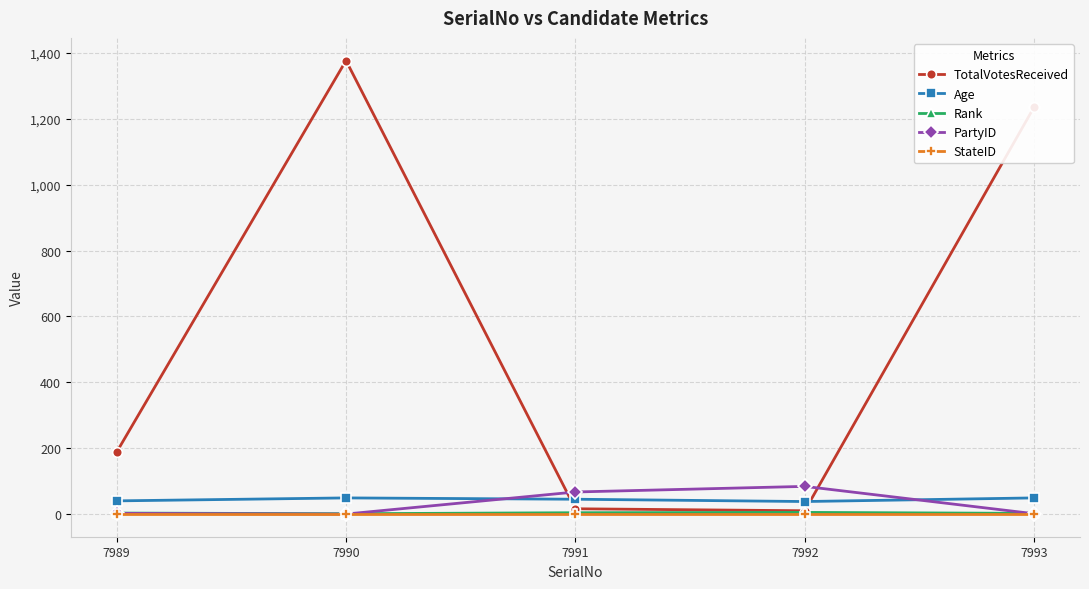

True or false: Rank and Age intersect in this chart.

False